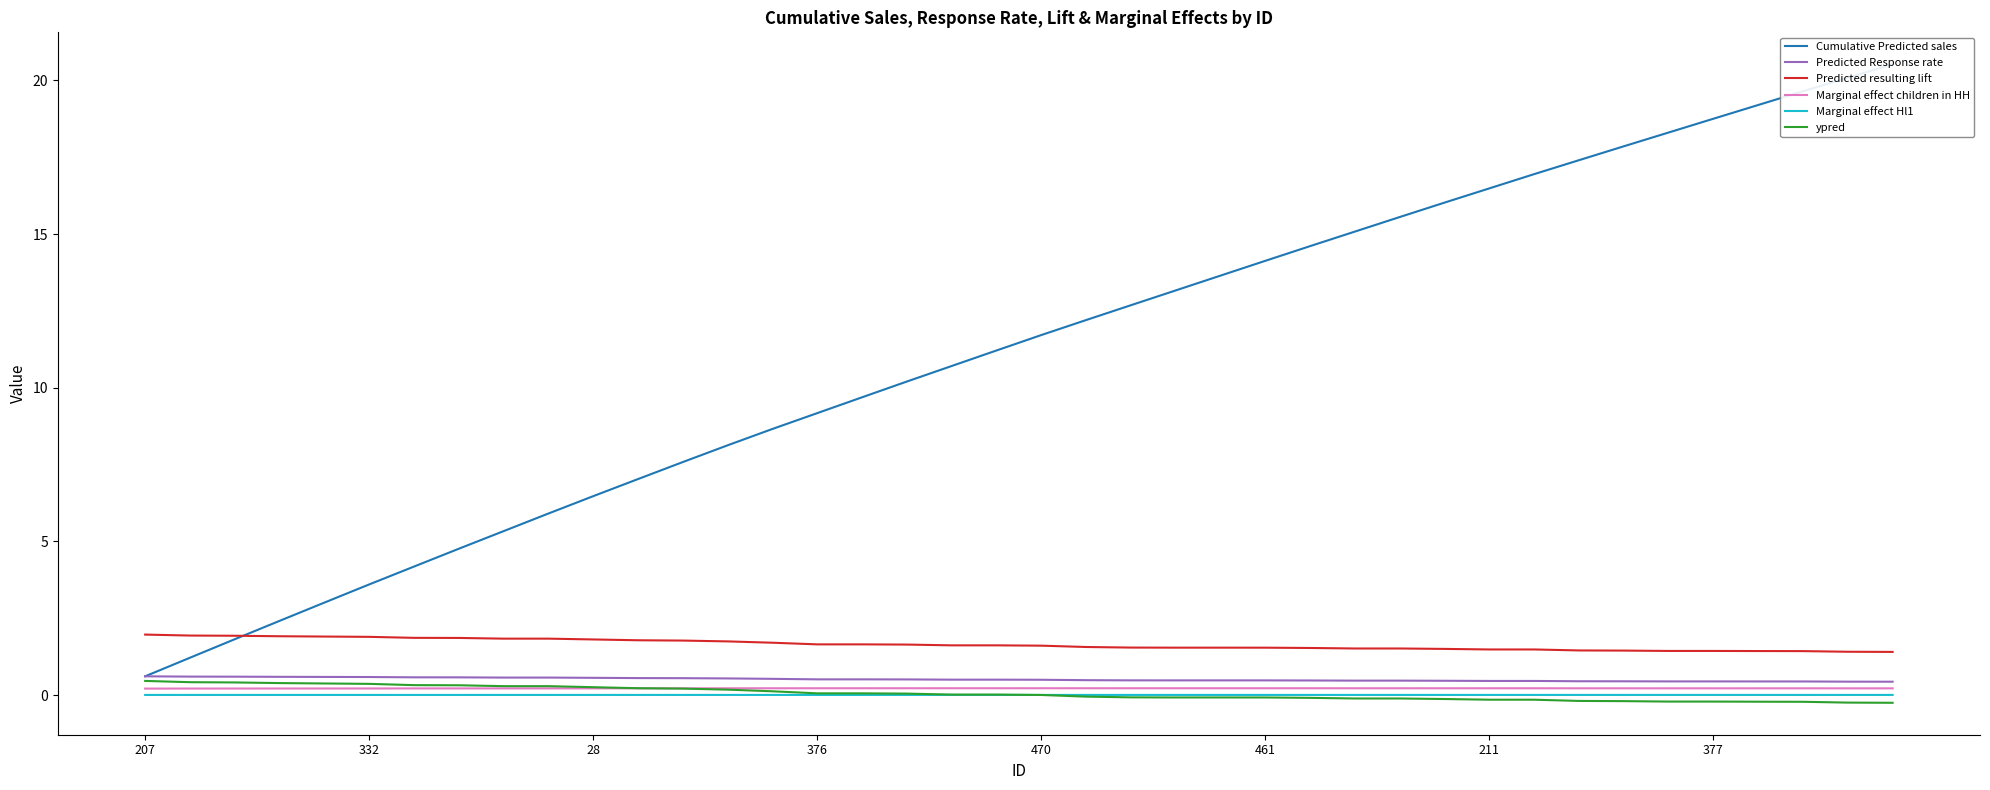

True or false: Predicted resulting lift and Marginal effect children in HH intersect in this chart.

False